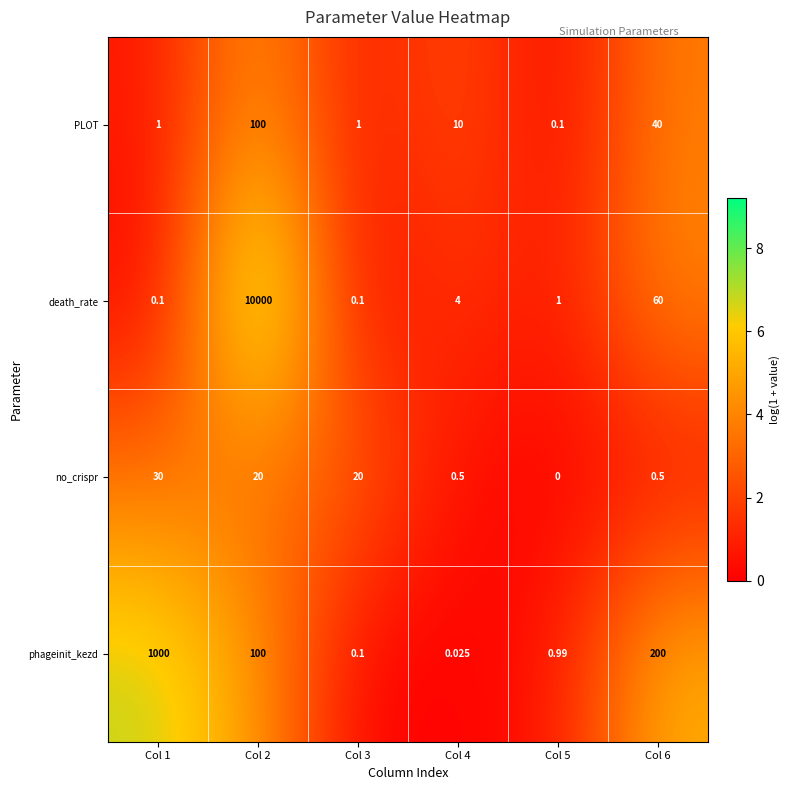

Which series has the largest range (max minus min)?

death_rate